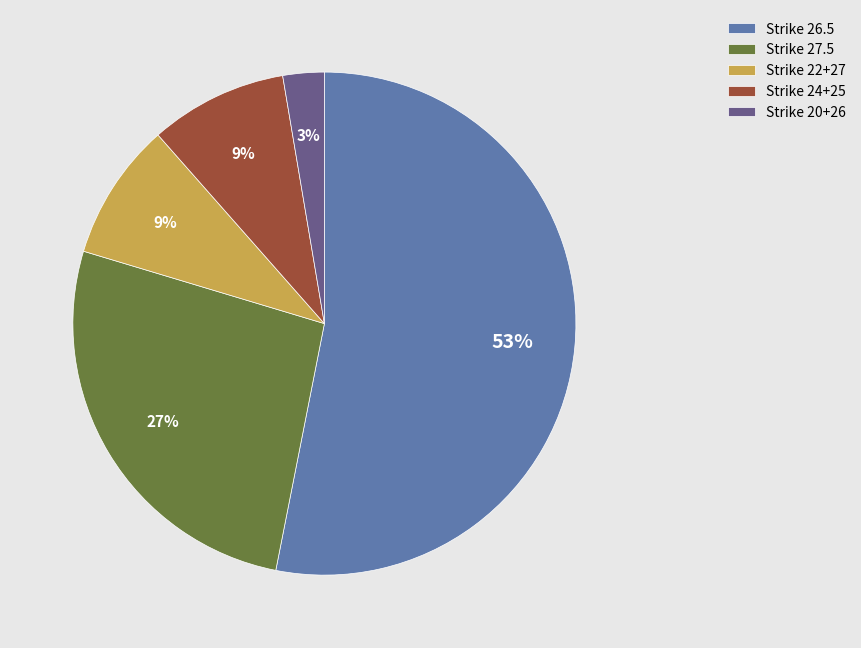

Count the number of slices in the pie.

5